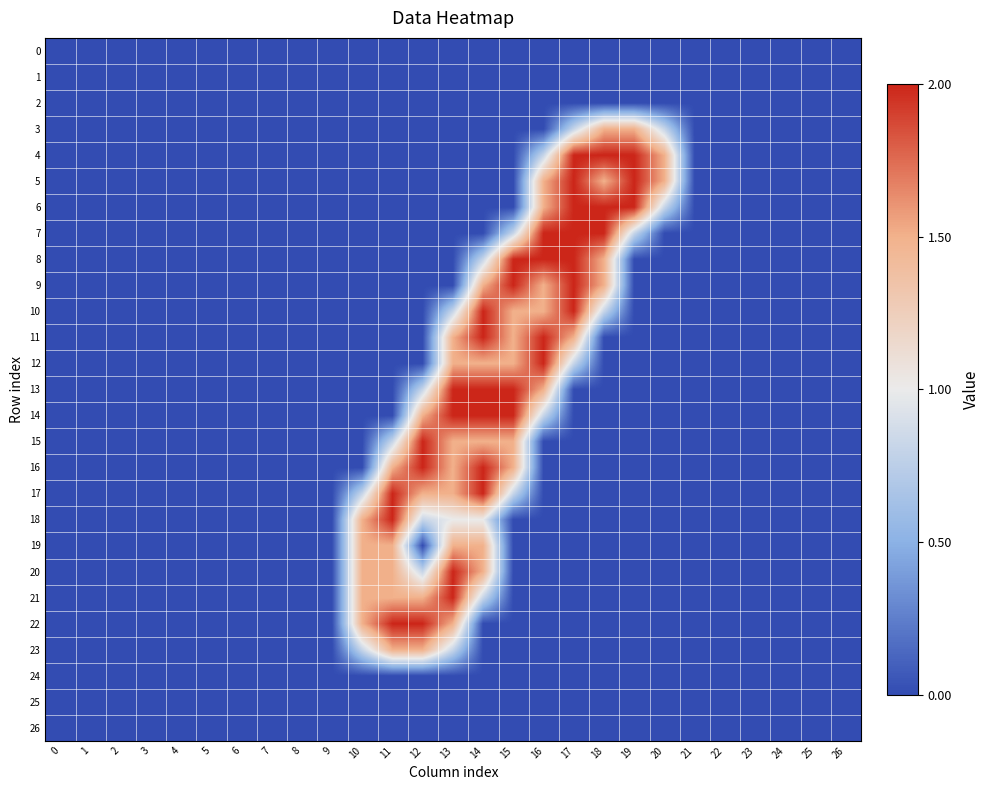

Which has a higher value, 4 or 25?

4